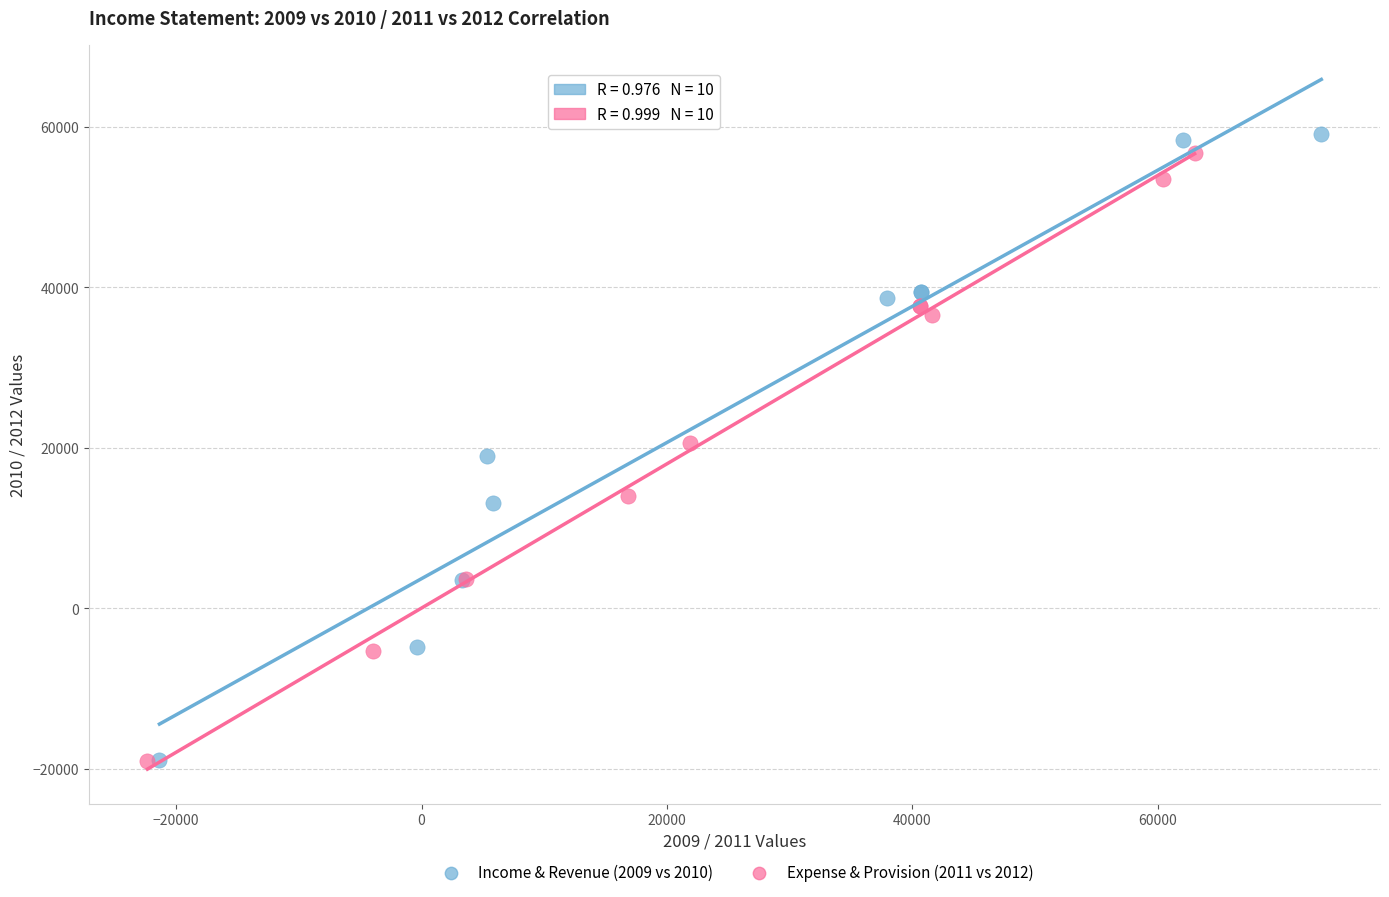

What are all the series names shown in the legend?

Income & Revenue (2009 vs 2010), Expense & Provision (2011 vs 2012)